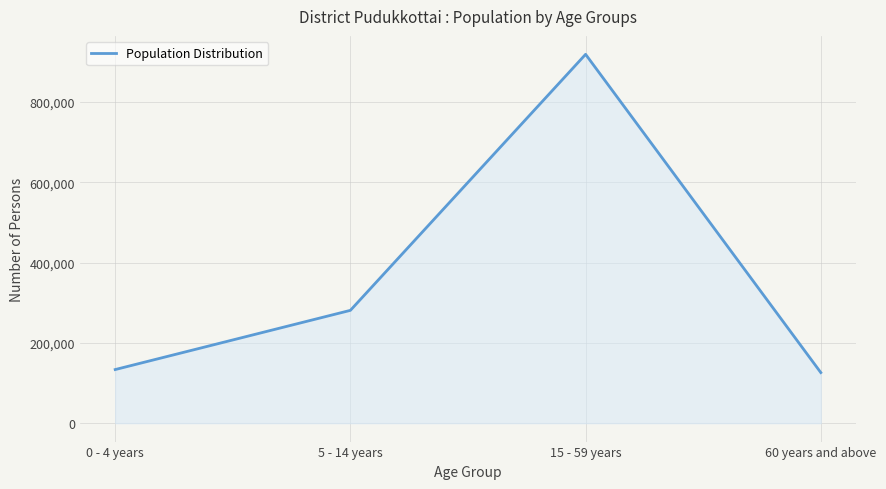

What is the change in value from 15 - 59 years to 60 years and above?

-793015